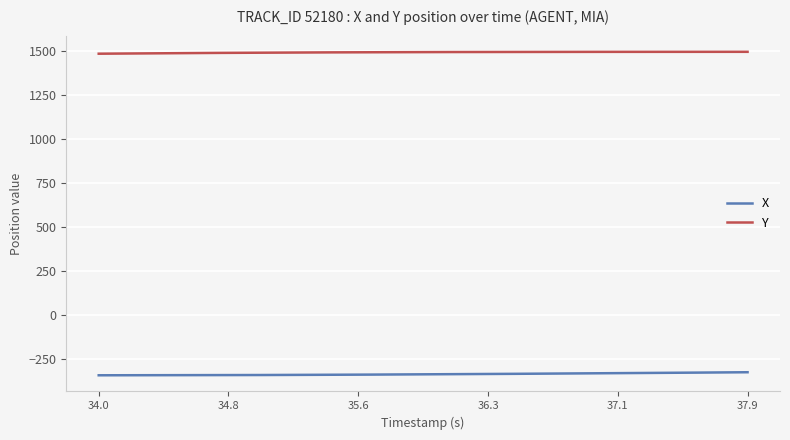

Rank the series by their average value, from lowest to highest.

X, Y